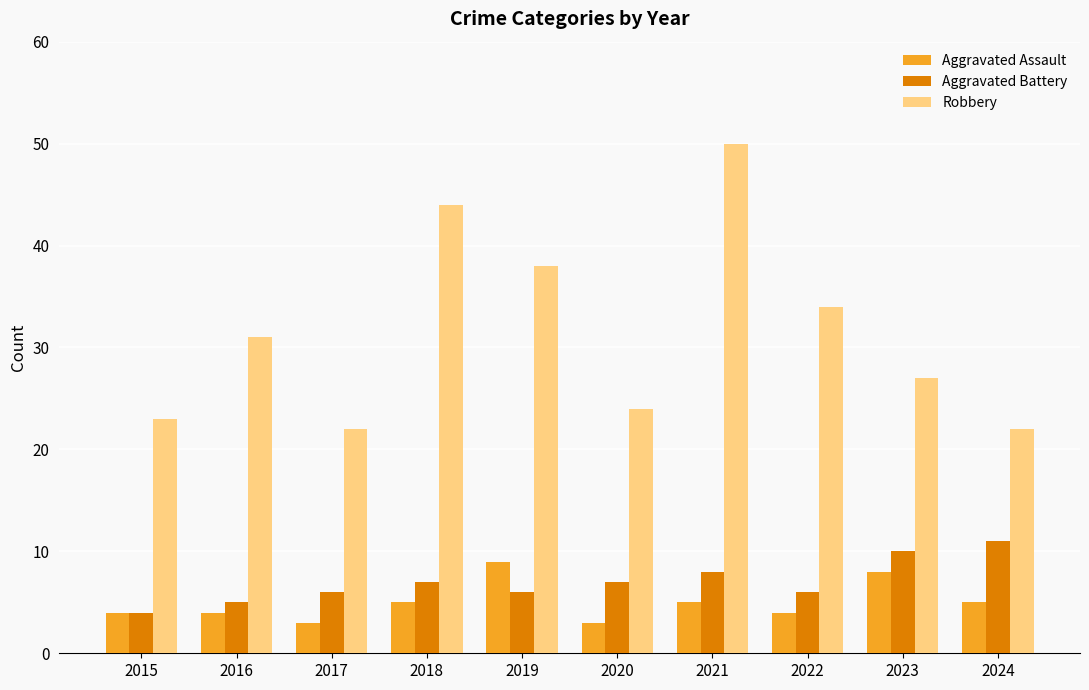

At 2018, list the series in order from largest to smallest.

Robbery, Aggravated Battery, Aggravated Assault